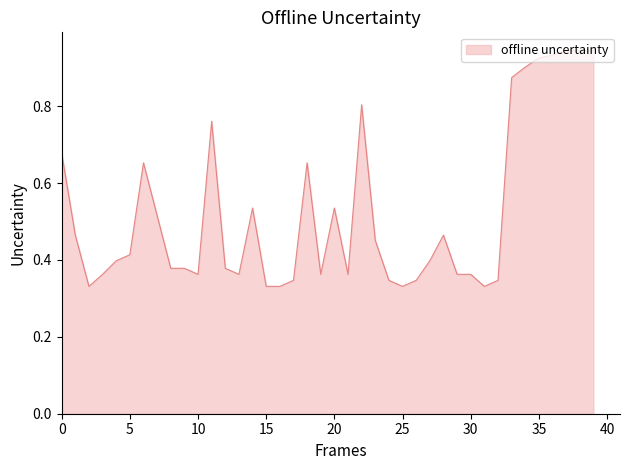

Does the chart have visible grid lines?

No